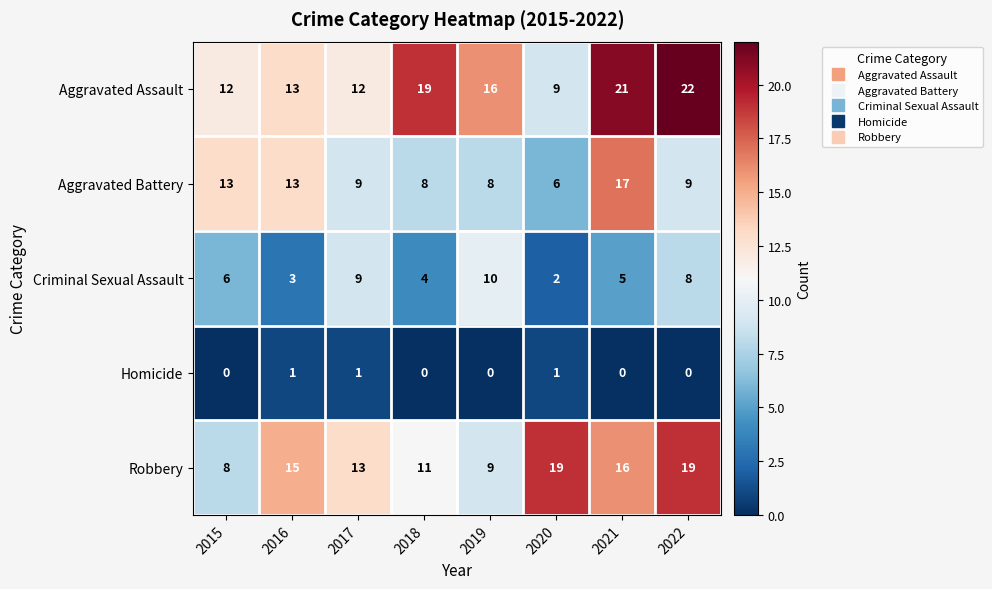

Is it true that Aggravated Assault equals 22 at 2022?

True